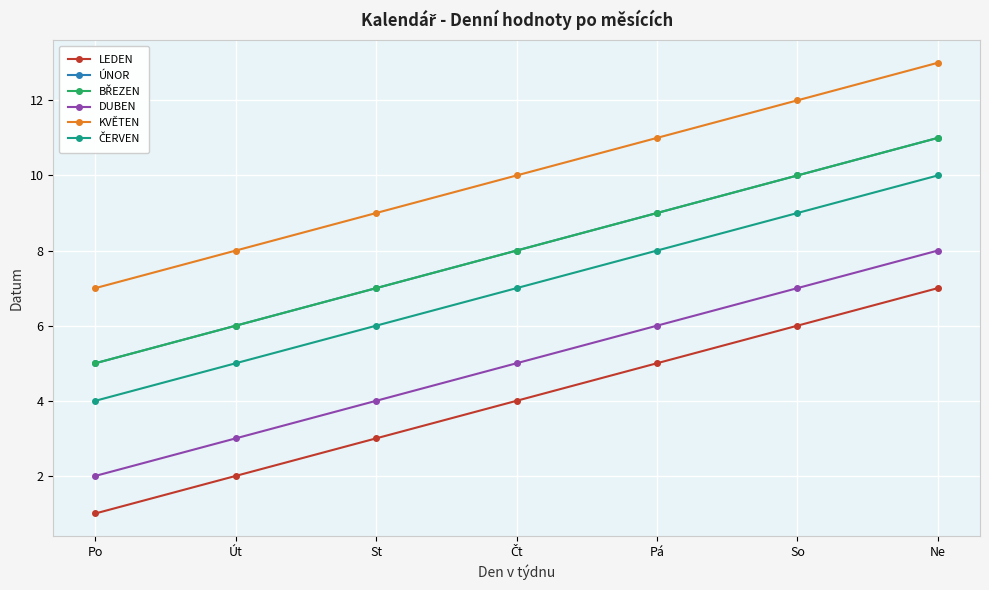

Does the chart have visible grid lines?

Yes